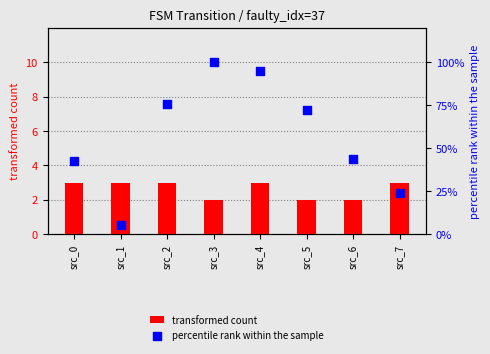

Is the value of percentile rank within the sample at src_2 greater than the value of transformed count at src_4?

Yes